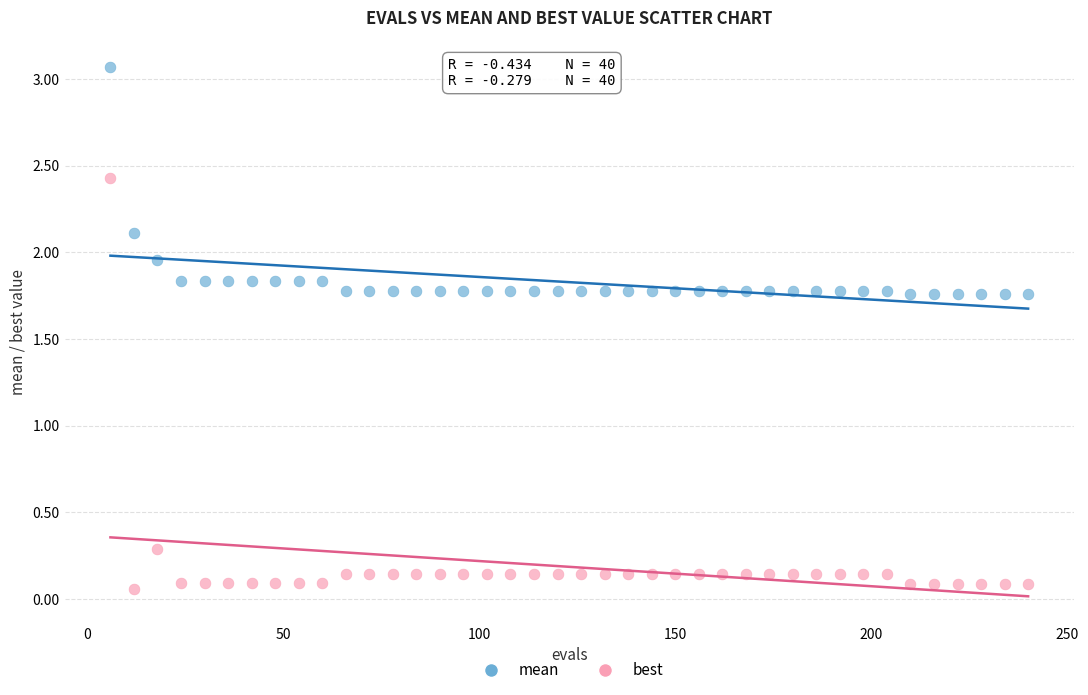

What are all the series names shown in the legend?

mean, best